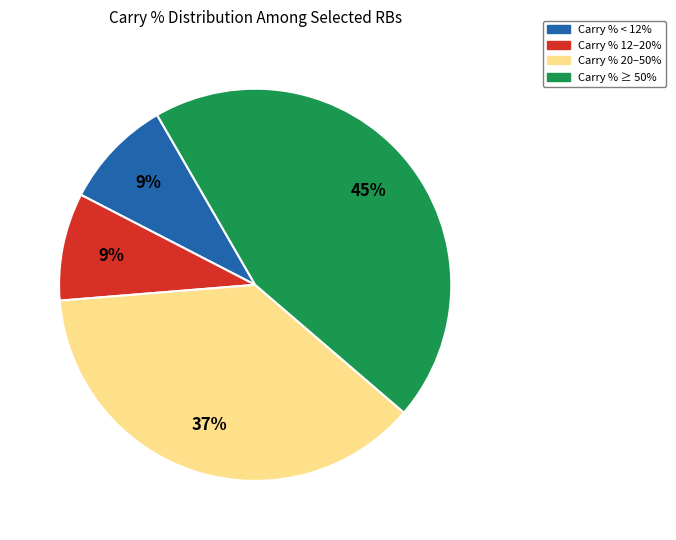

Which has a higher value, Carry % 12–20% or Carry % 20–50%?

Carry % 20–50%